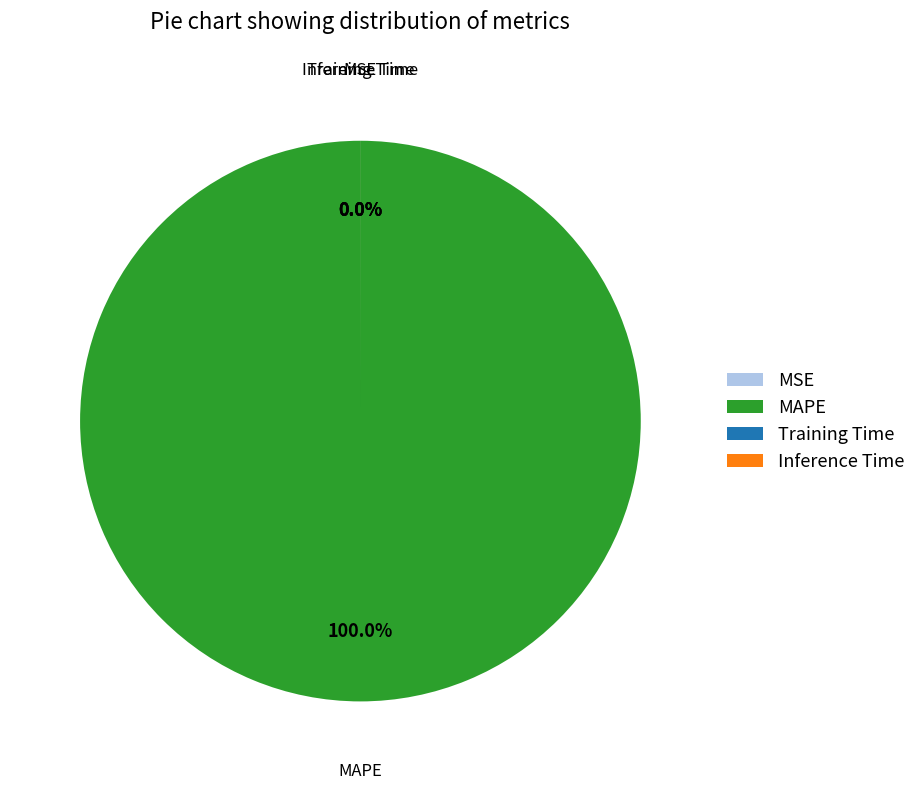

What percentage is NOT represented by MSE?

100.0%